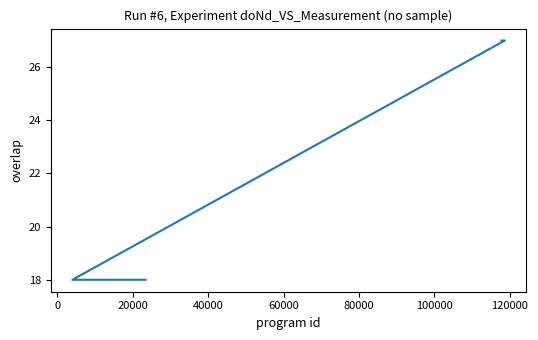

What is the maximum value shown in the chart?

27